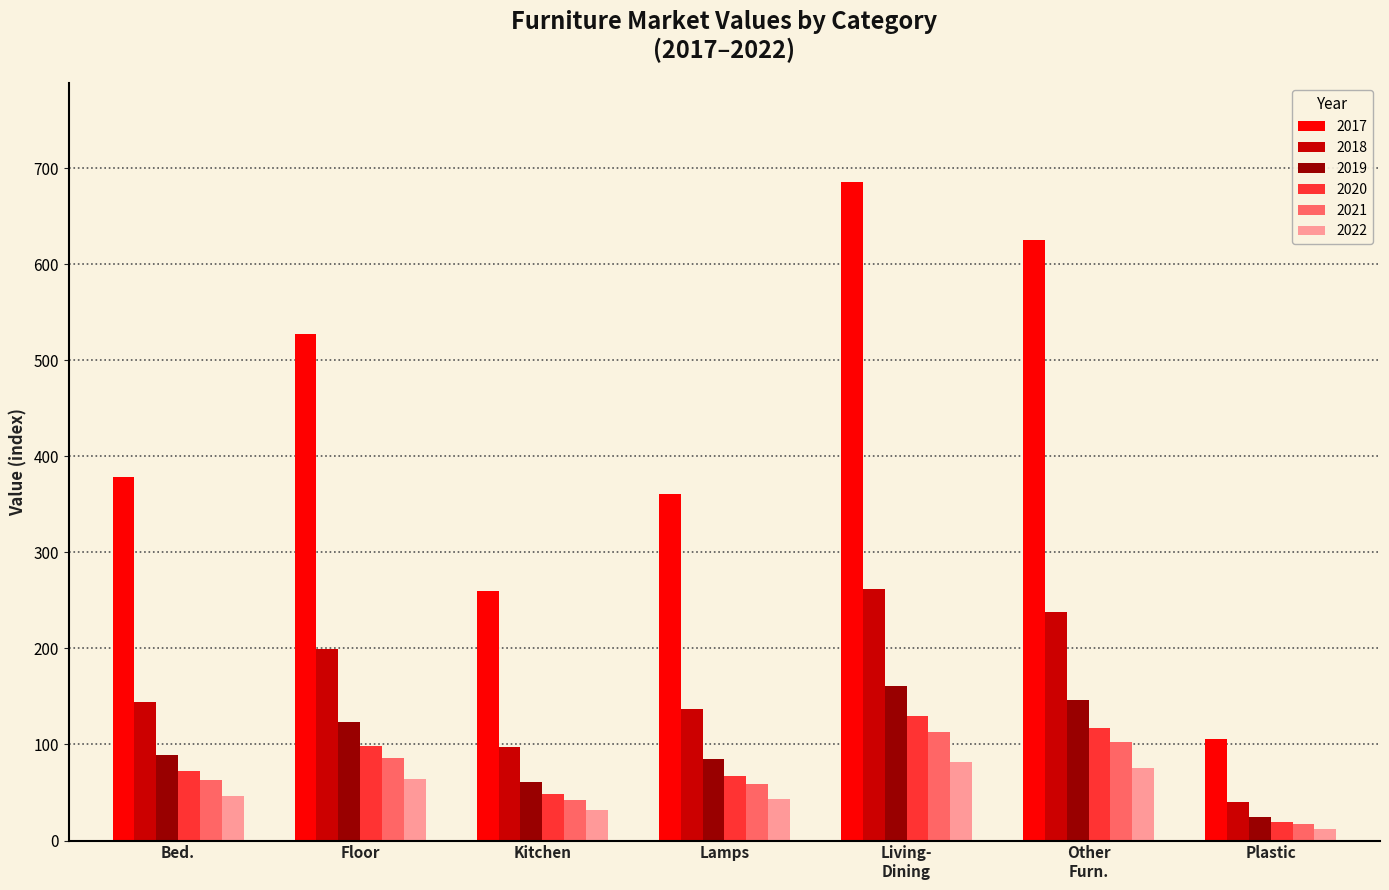

True or false: 2019 has a value of 24.5 at Plastic.

True